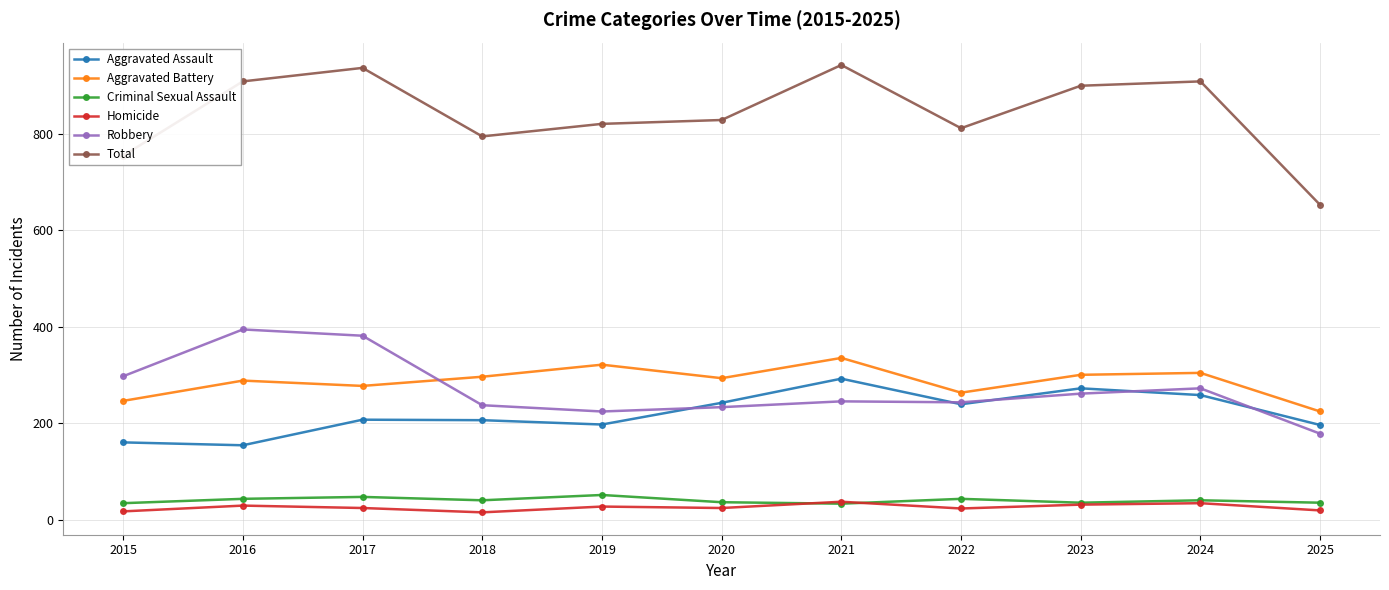

True or false: Aggravated Assault and Aggravated Battery intersect in this chart.

False